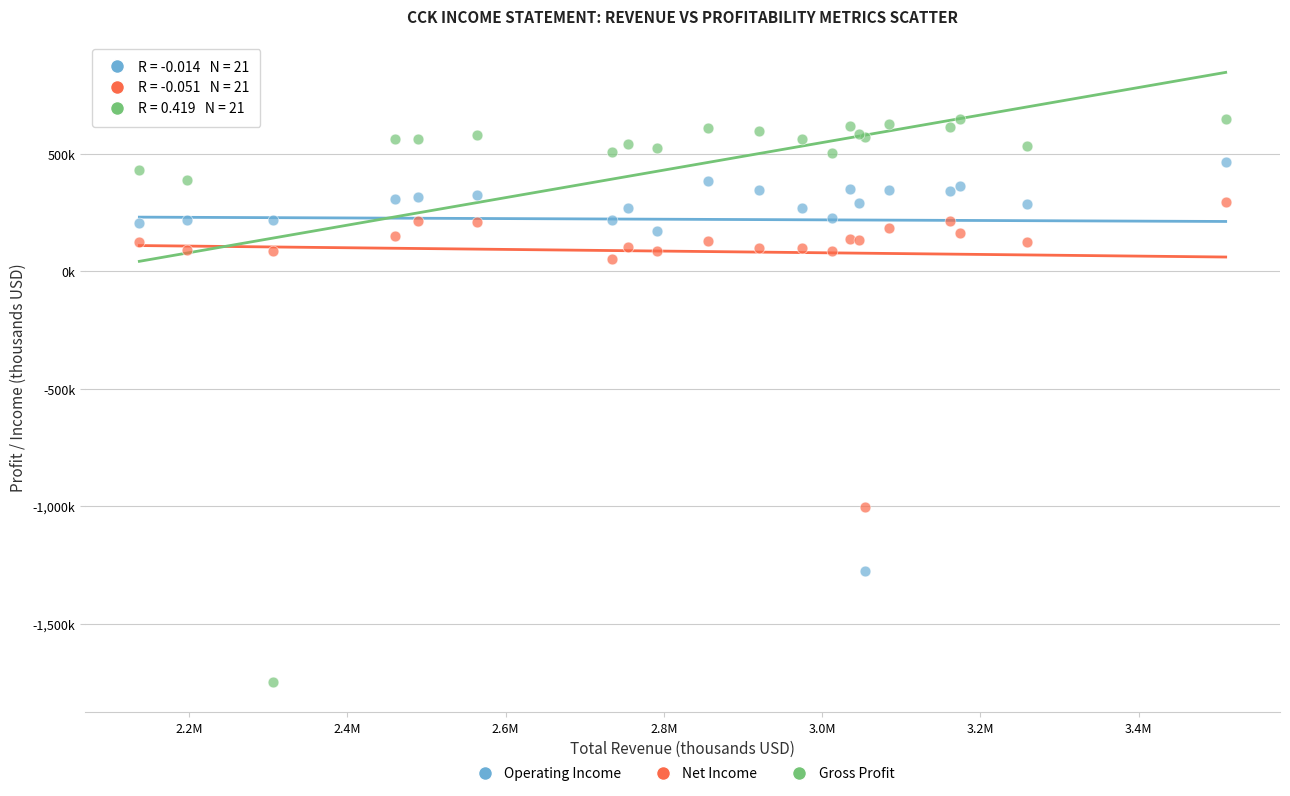

What are all the series names shown in the legend?

Operating Income, Net Income, Gross Profit